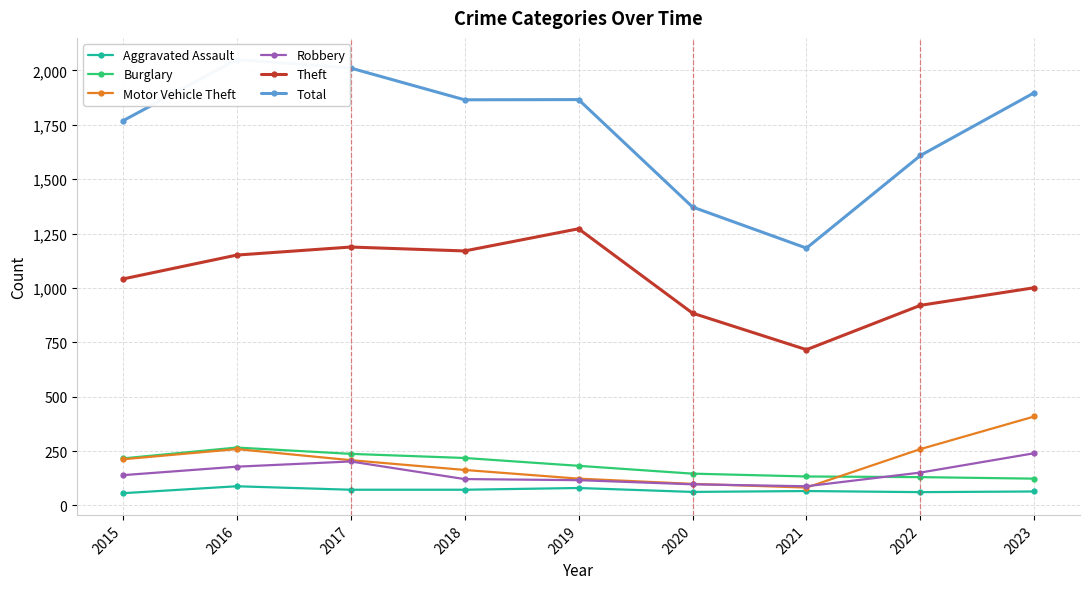

Which series has the largest range (max minus min)?

Total